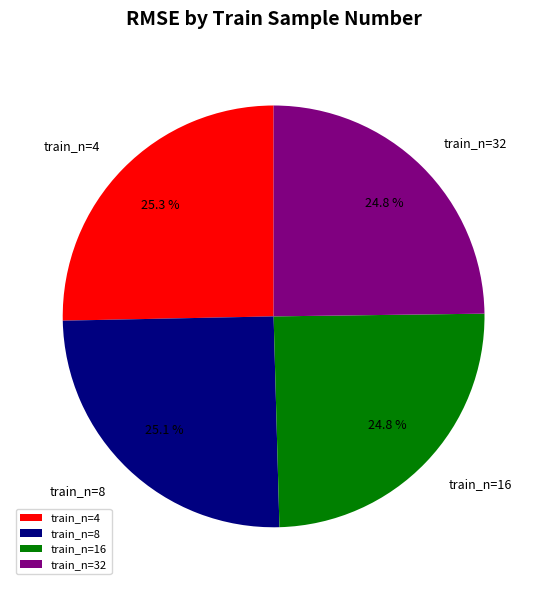

Does train_n=4 account for over 50% of the chart?

No